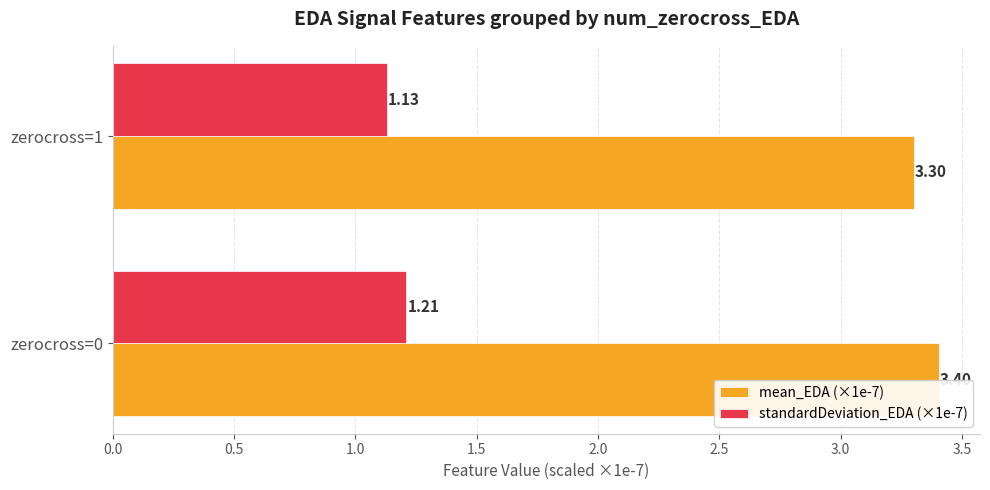

Reading left to right, list all the values displayed in this chart.

mean_EDA (×1e-7): 3.4	3.3
standardDeviation_EDA (×1e-7): 1.2	1.1